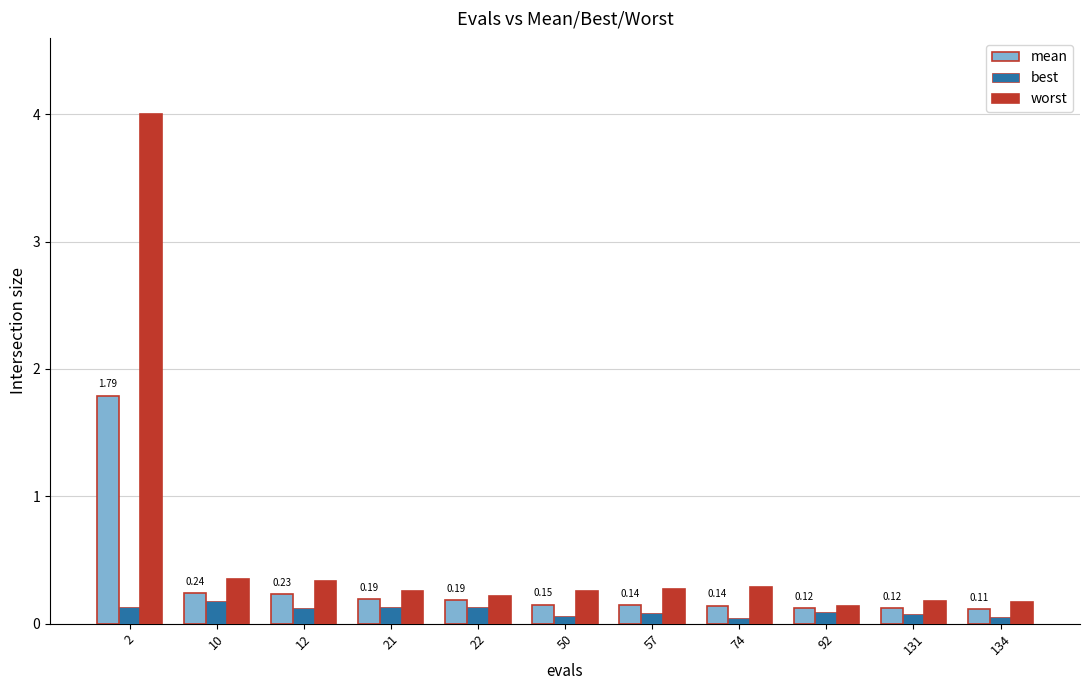

What is the total value across all series at 50?

0.5